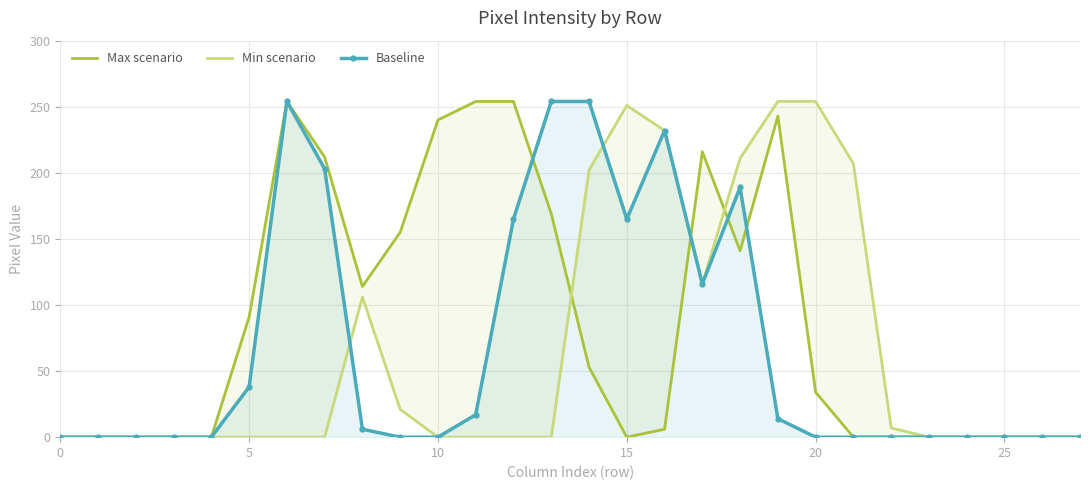

At which category is the sum across all series the highest?

18